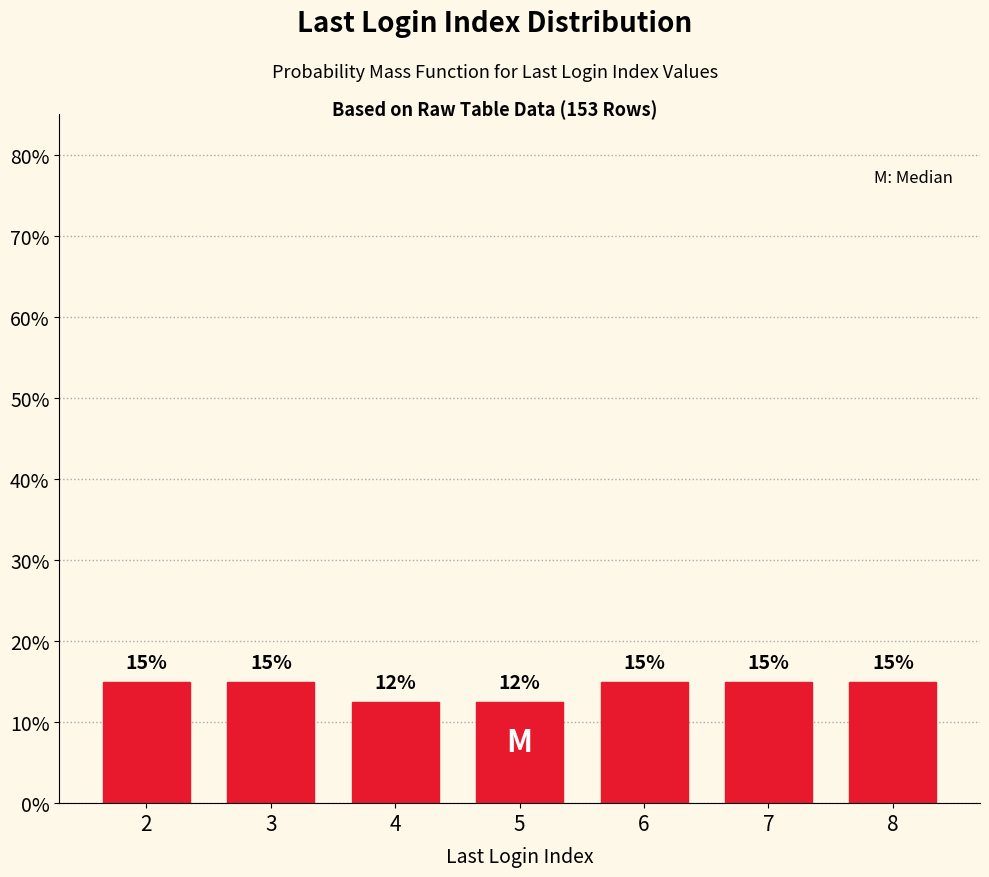

True or false: the data shows 12.5 at 4.

True